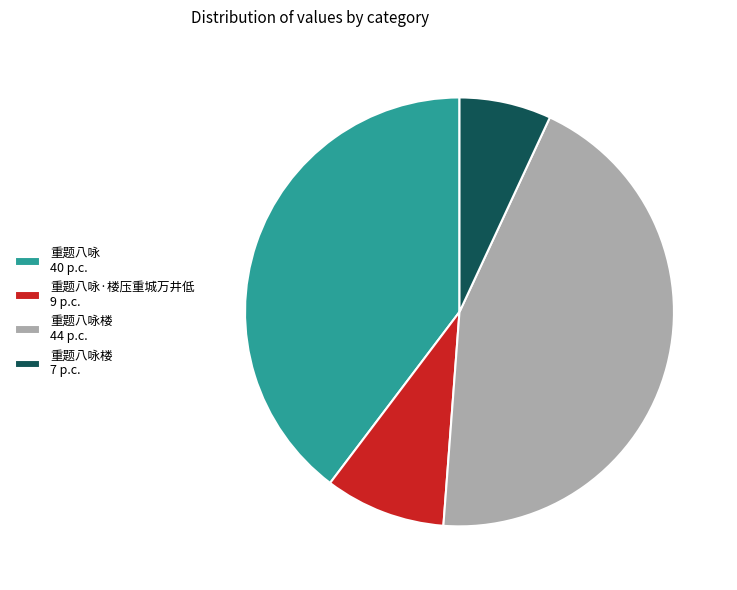

Approximately how many times larger is the value at 重题八咏 40 p.c. compared to 重题八咏楼 7 p.c.?

5.7